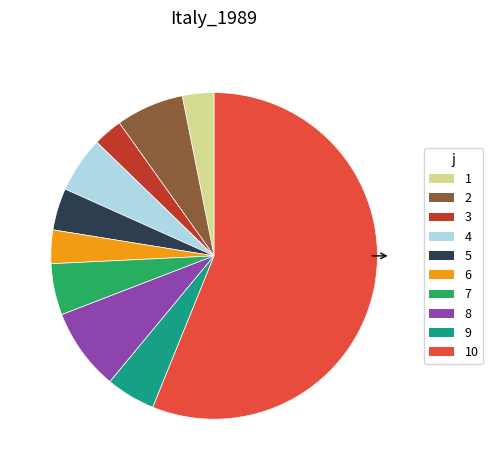

Does any single category account for the majority?

Yes